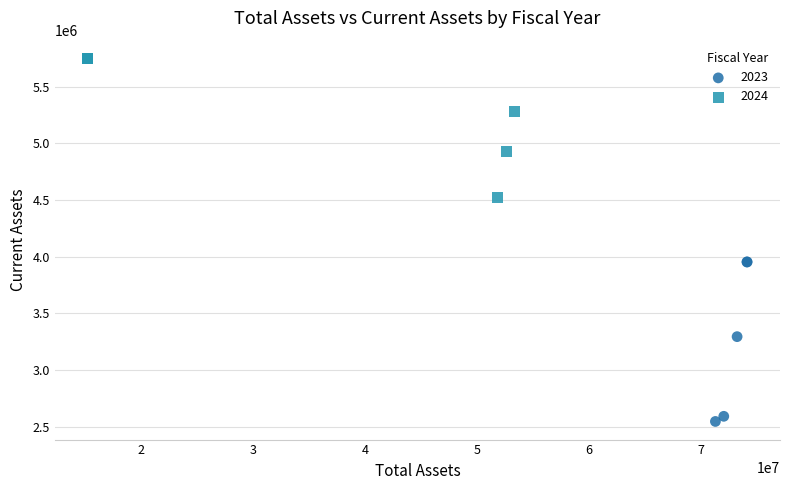

Which series contains the lowest Y value?

2023